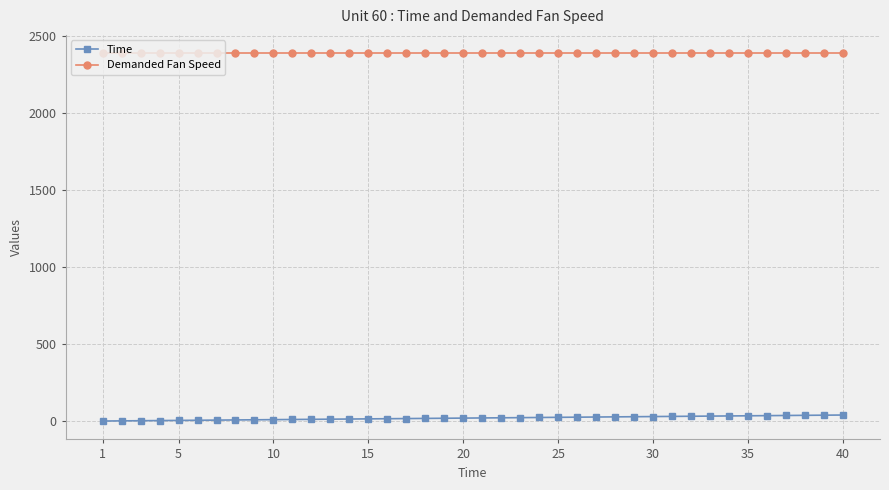

True or false: Time and Demanded Fan Speed intersect in this chart.

False